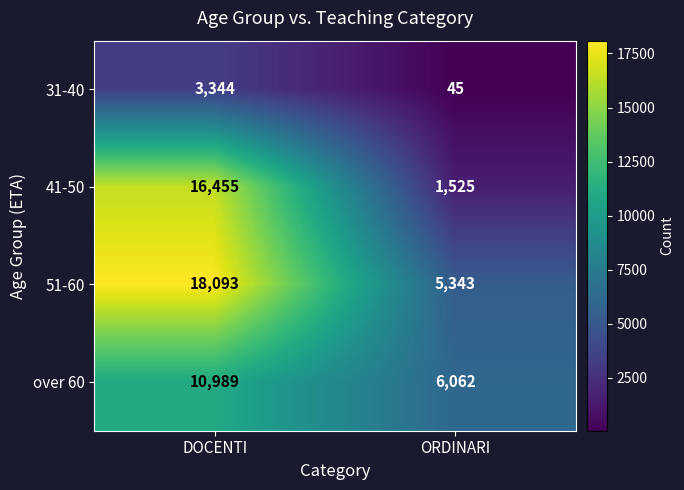

What is the spread (max minus min) of values at DOCENTI?

14749